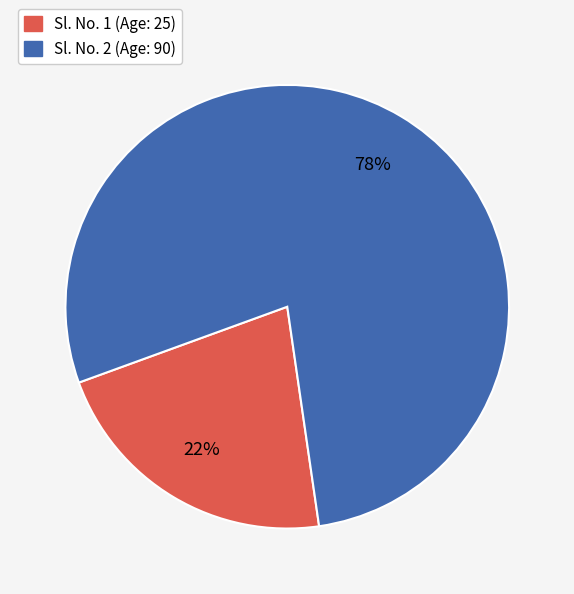

Is there any slice that represents more than half of the pie?

Yes